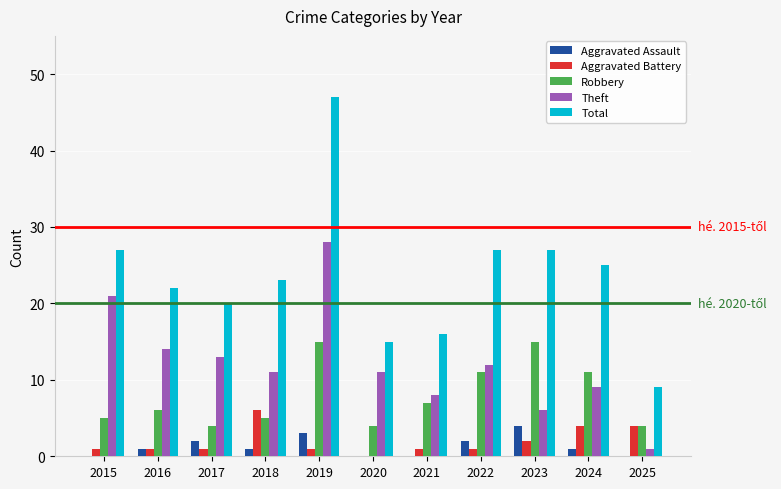

What are all the series names shown in the legend?

Aggravated Assault, Aggravated Battery, Robbery, Theft, Total